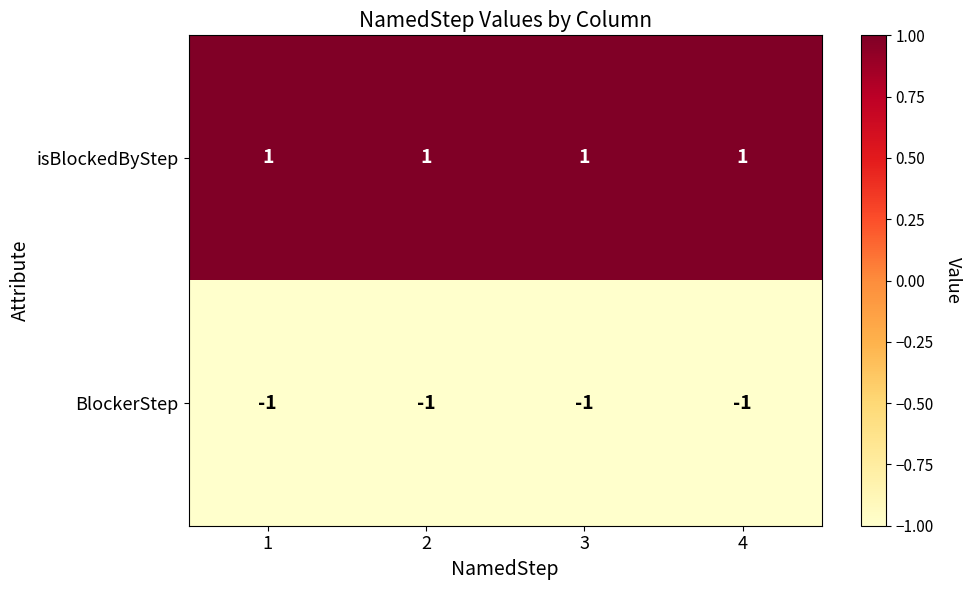

List the series in order of their peak value, highest first.

isBlockedByStep, BlockerStep